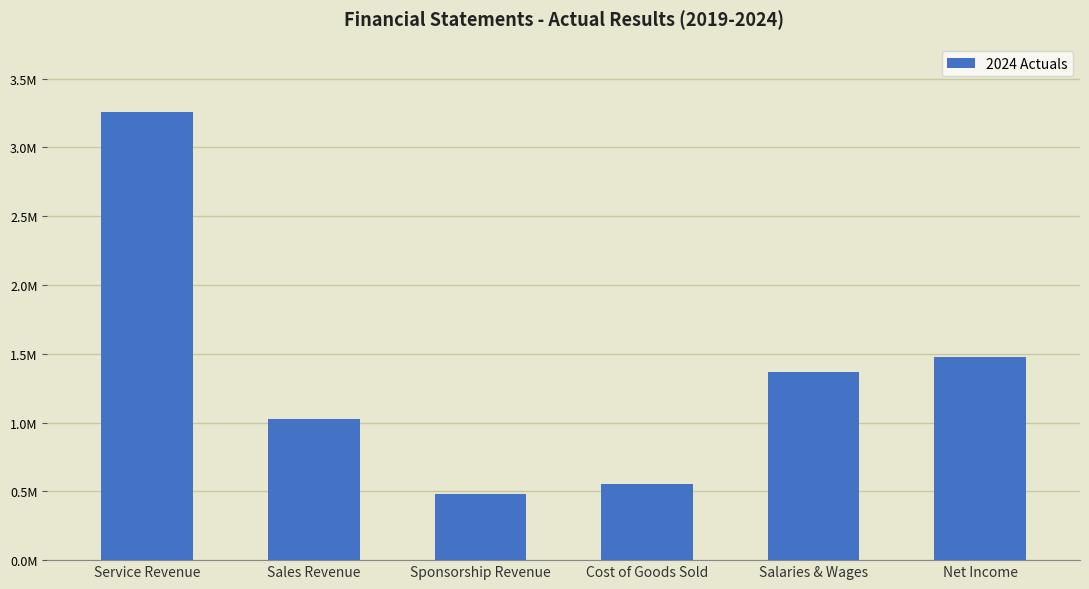

The value at Salaries & Wages is 1366201.0. True or false?

True